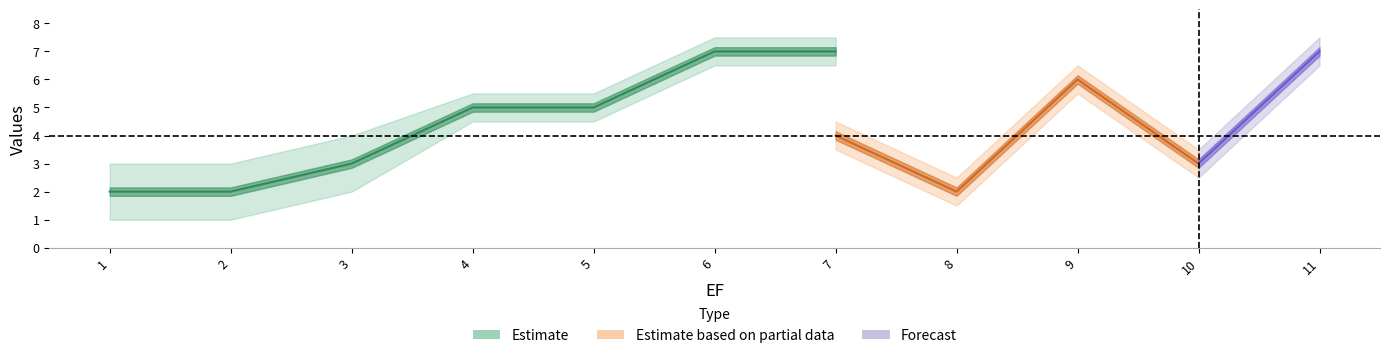

The material series shows 2 at 4. True or false?

False